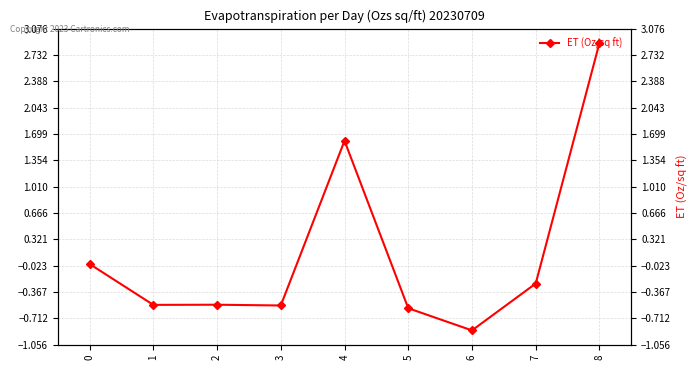

How many values are below zero?

6